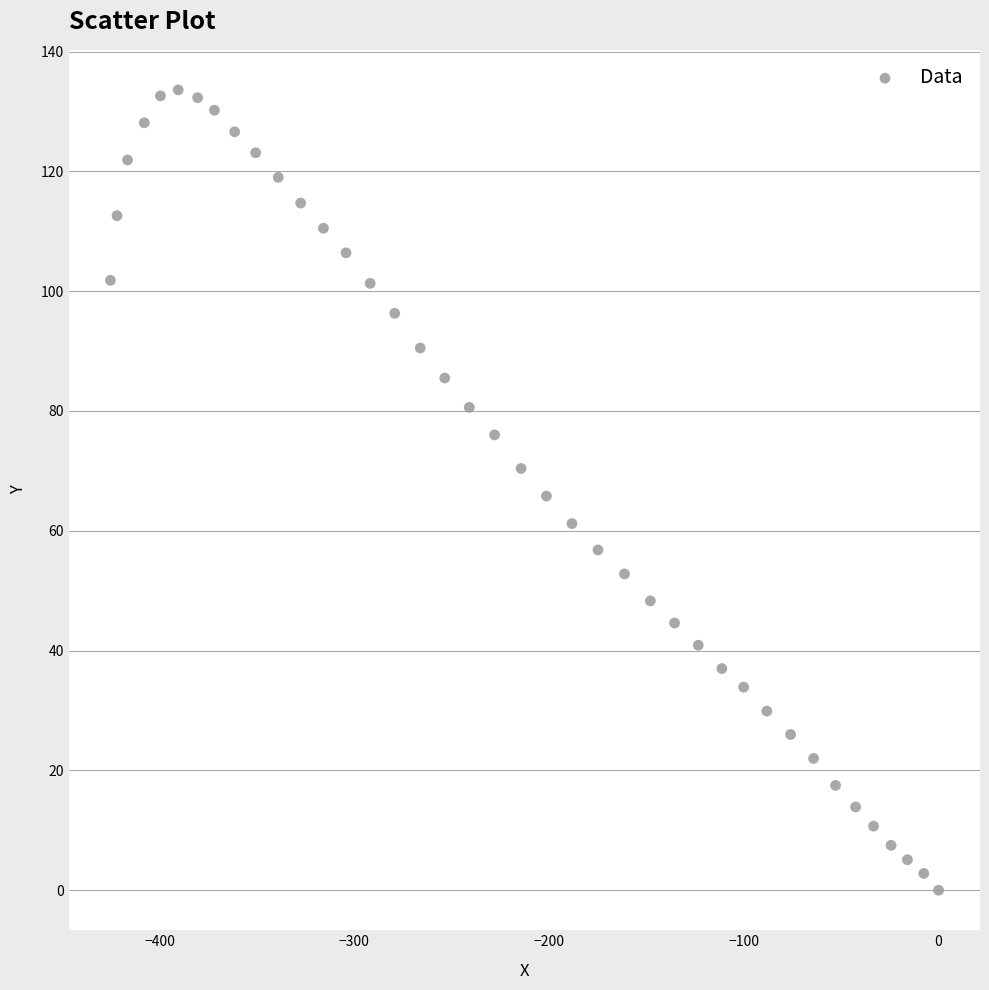

What is the range of X values (max minus min)?

425.3